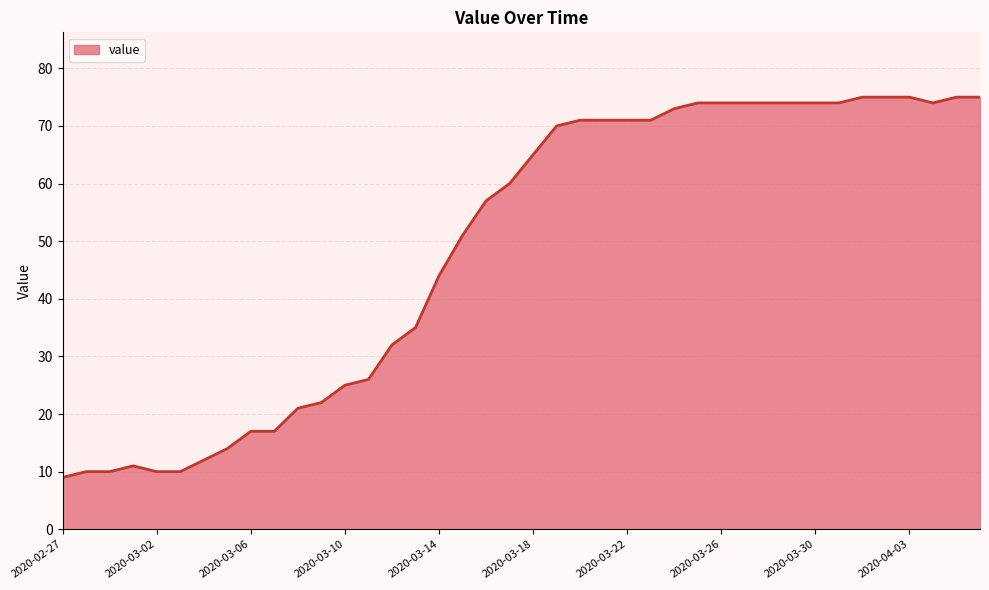

What is the maximum value shown in the chart?

75